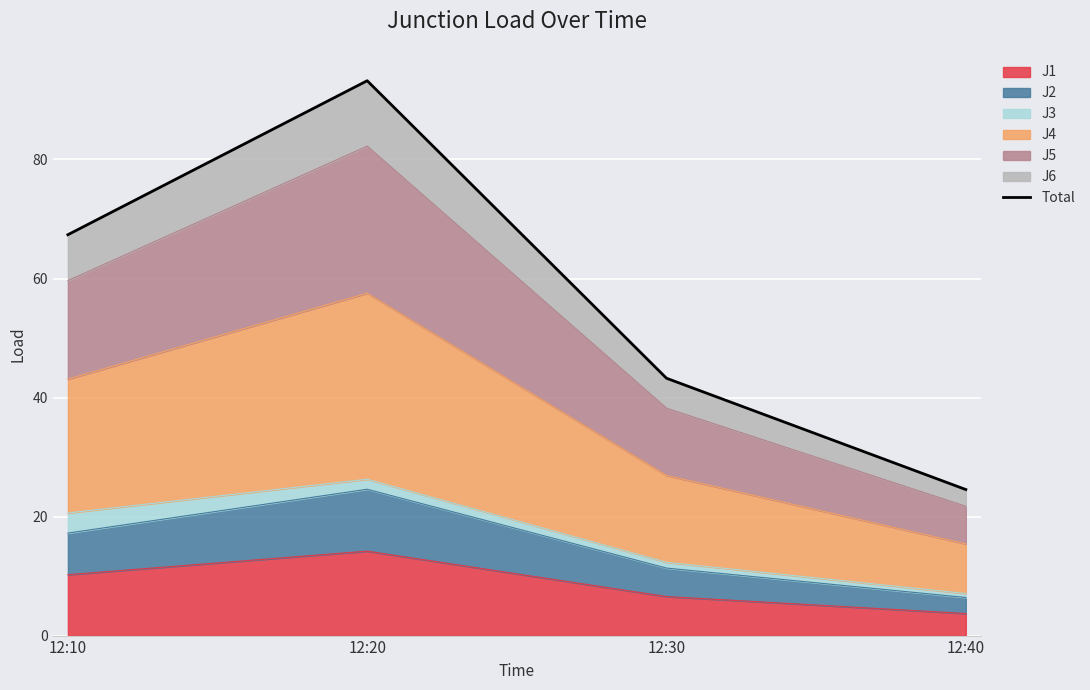

What is the value of the 2nd point from the left?

93.2